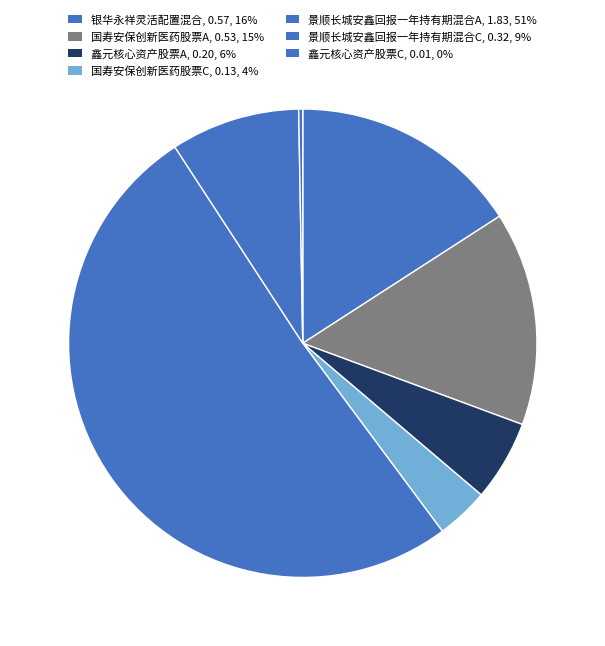

Count the number of slices in the pie.

7